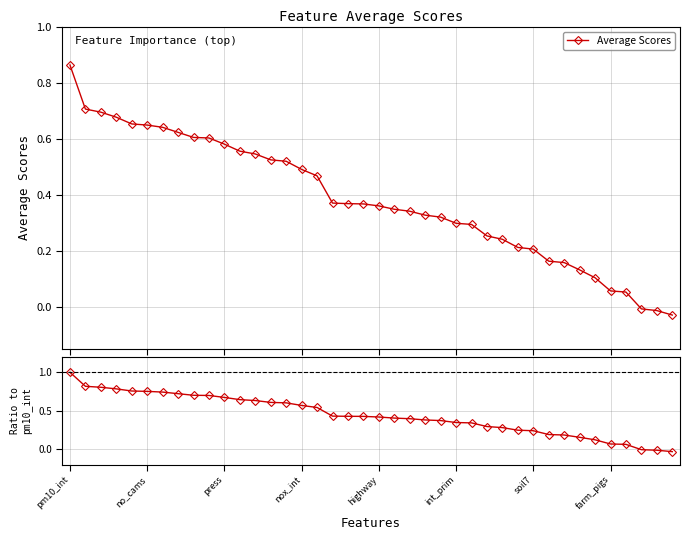

How many data points in Ratio to top feature are above 0?

37